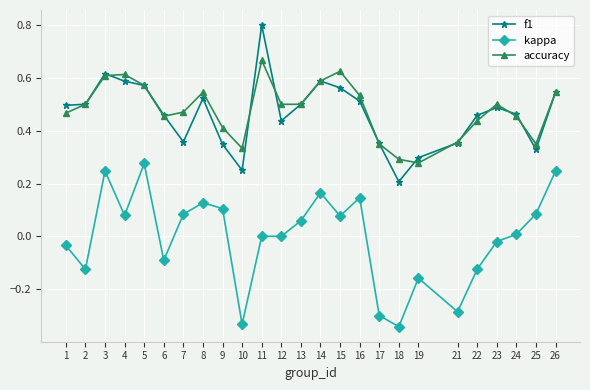

Is it true that accuracy equals 0.6 at 5?

True